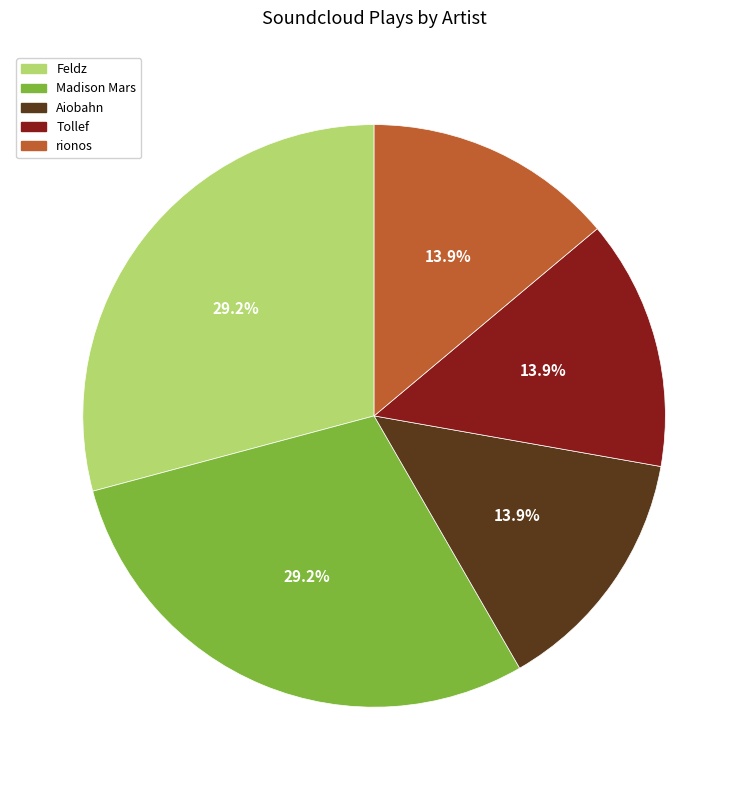

What is the ratio of the value at rionos to the value at Tollef?

1.0